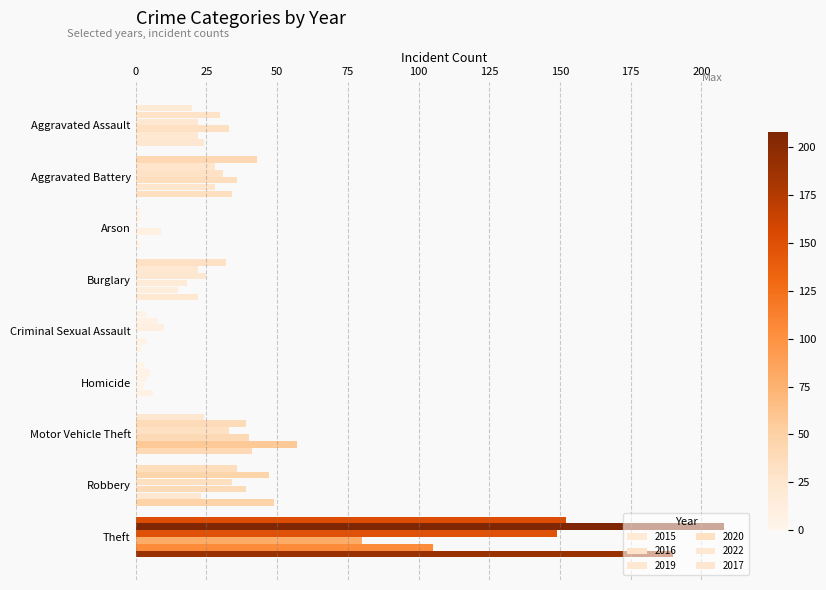

What is the sum of the 2019 values at Theft and Burglary?

174